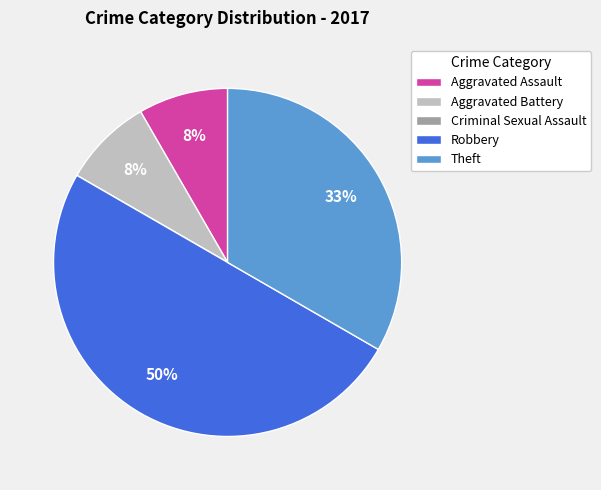

Approximately how many times larger is the value at Robbery compared to Theft?

1.5